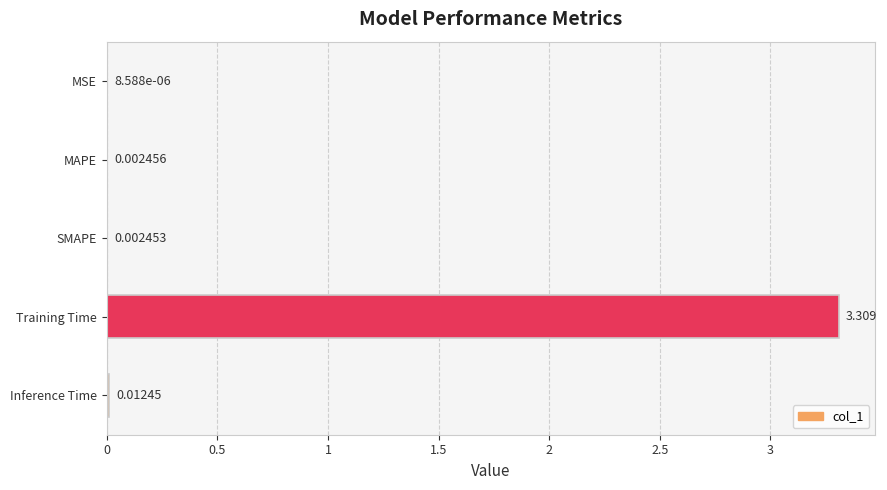

What is the greatest value displayed?

3.3